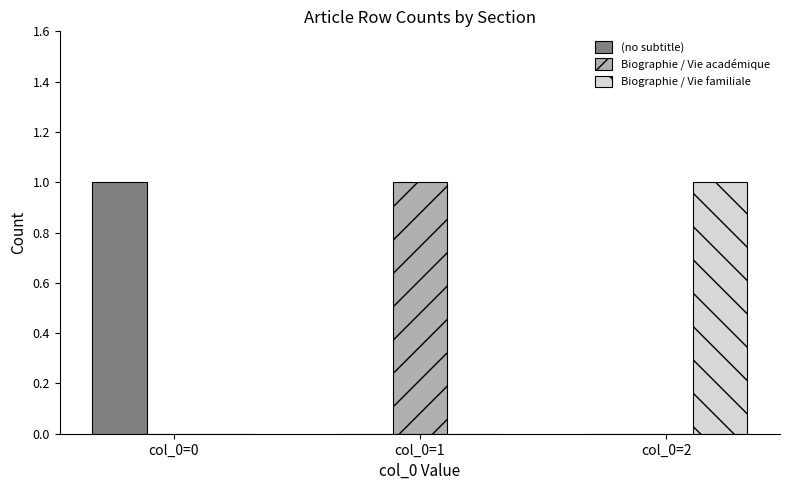

Are the bars horizontal?

No